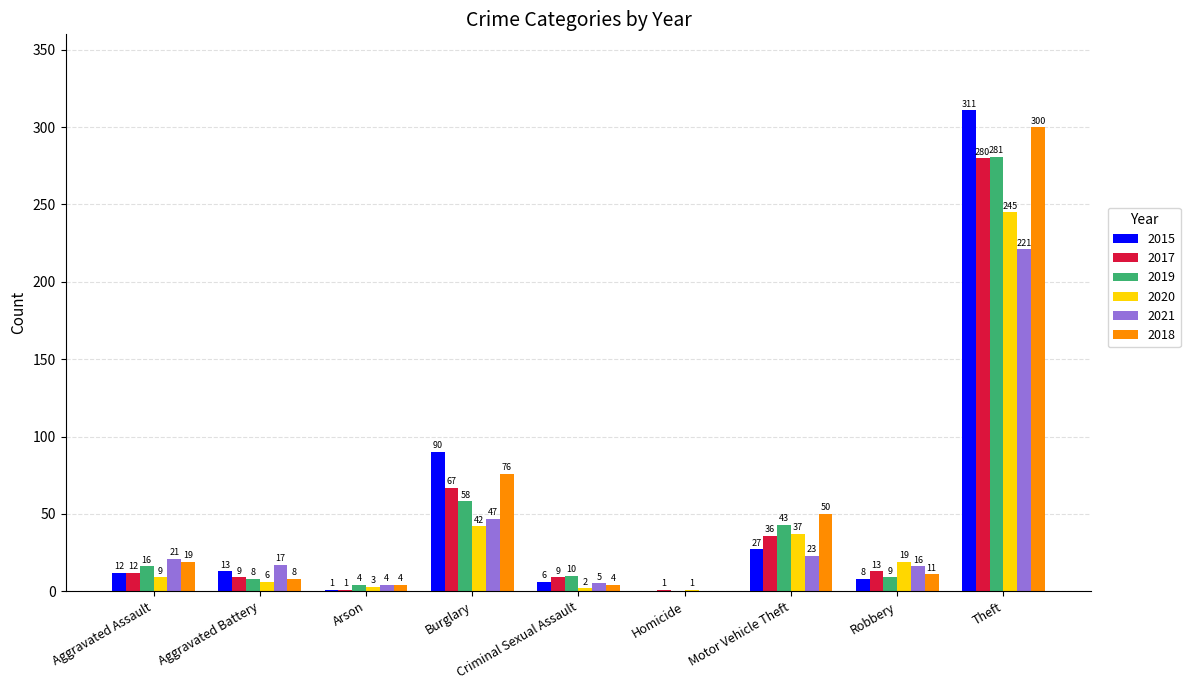

What are all the series names shown in the legend?

2015, 2017, 2019, 2020, 2021, 2018